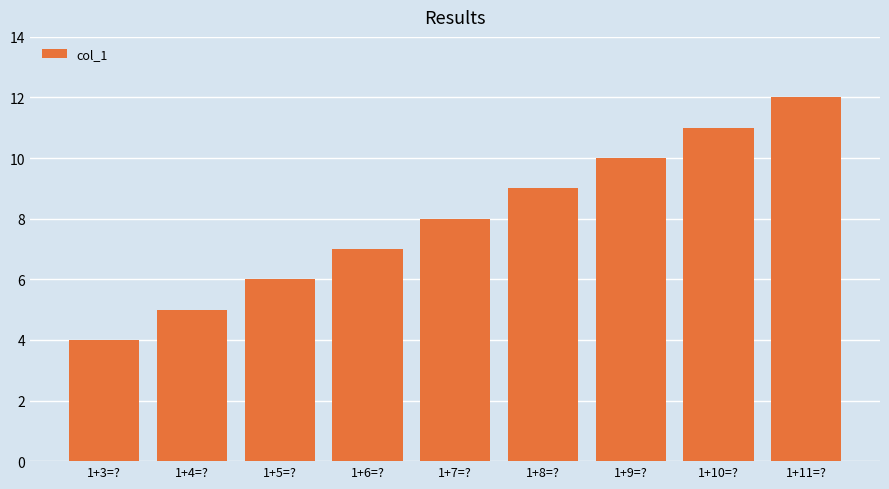

What is the minimum value shown in the chart?

4